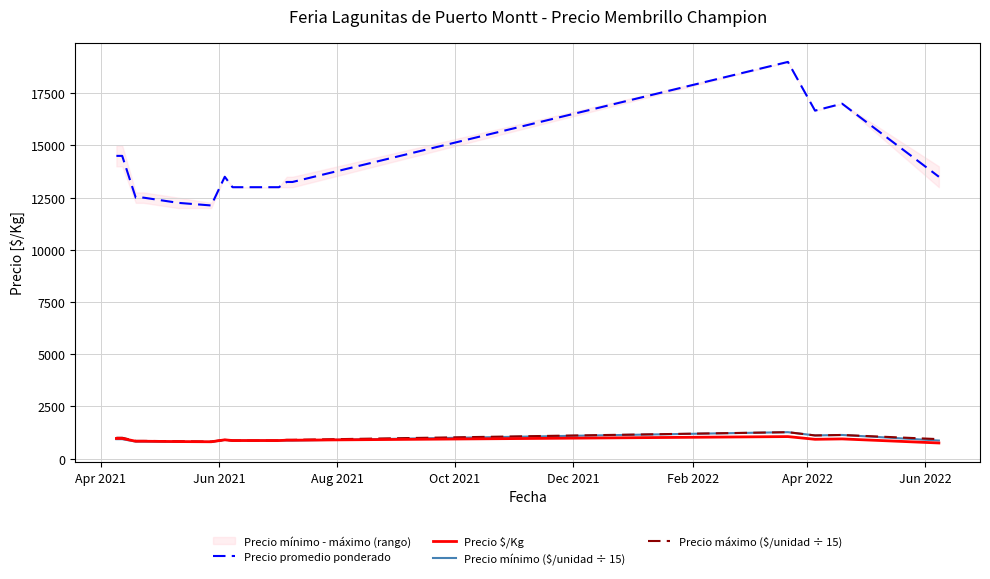

What is the minimum value for Precio mínimo ($/unidad ÷ 15)?

800.0